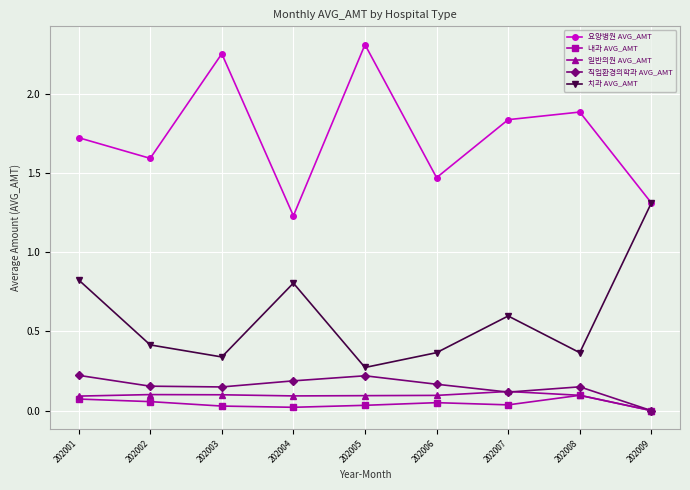

True or false: 내과 AVG_AMT and 요양병원 AVG_AMT intersect in this chart.

False